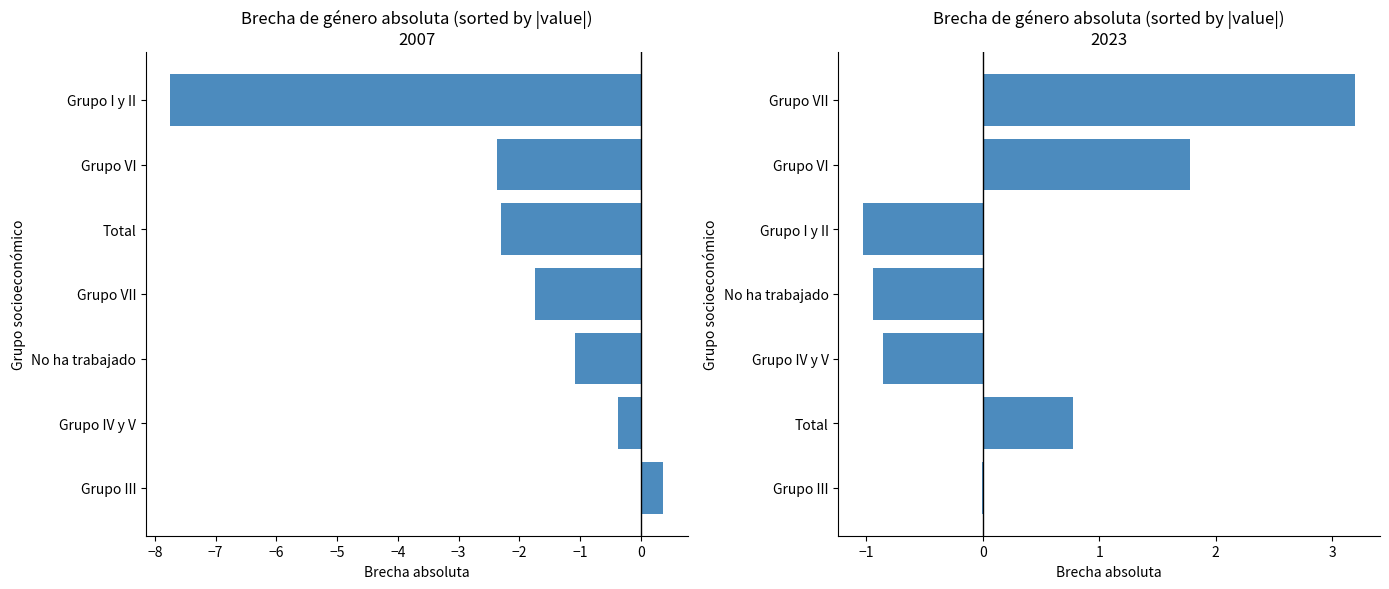

How many groups of bars are there?

7